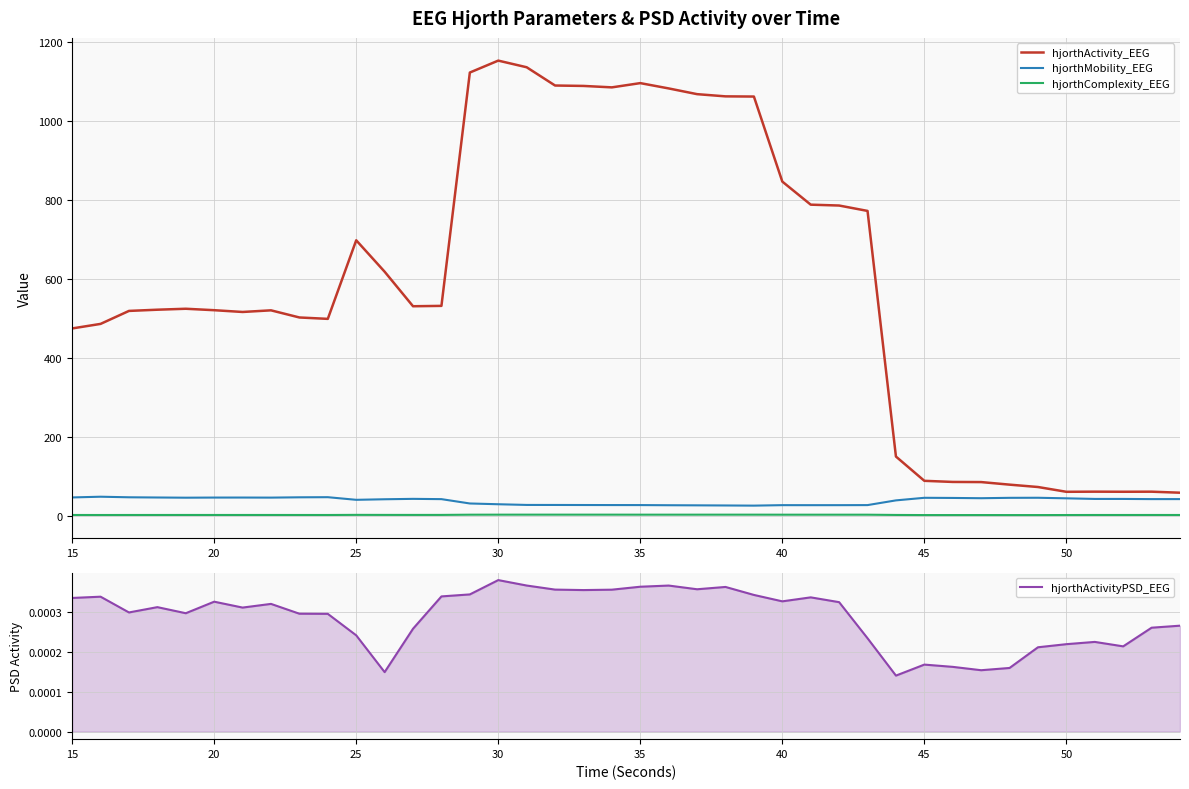

What is the lowest value of the hjorthMobility_EEG series?

26.0